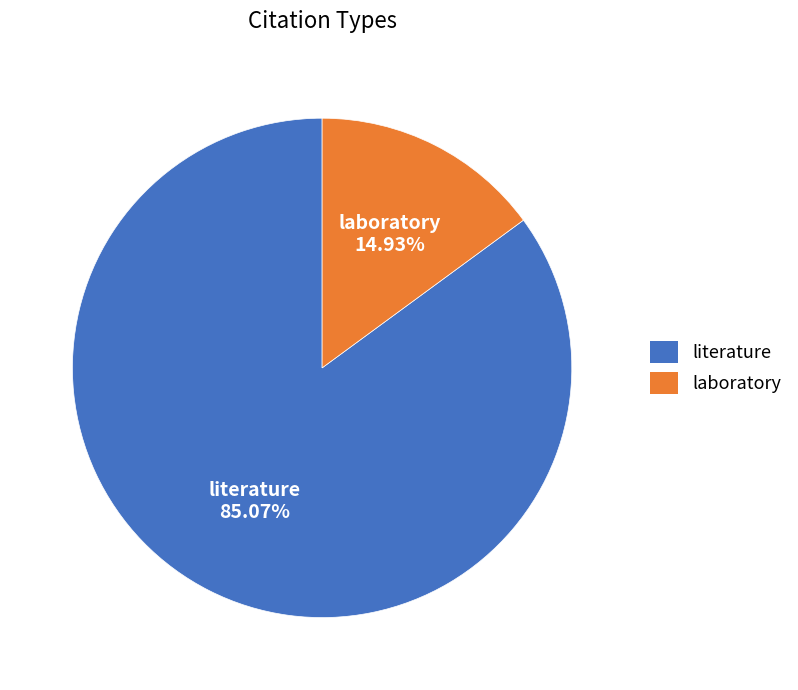

How many segments does this pie chart have?

2